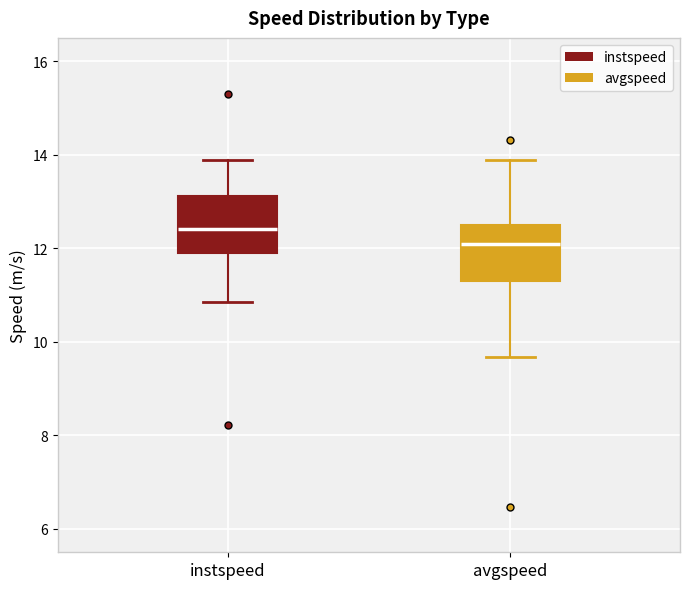

Reading left to right, transcribe this box plot: for each box, give where its median line is, the range the box spans, and where its two whiskers end, as read against the y-axis. The values are not printed on the chart, so give them approximately, as read against the axis.

instspeed: median 12.4, box 11.8 to 13.2, whiskers 10.8 to 13.8
avgspeed: median 12.0, box 11.2 to 12.4, whiskers 9.6 to 13.8